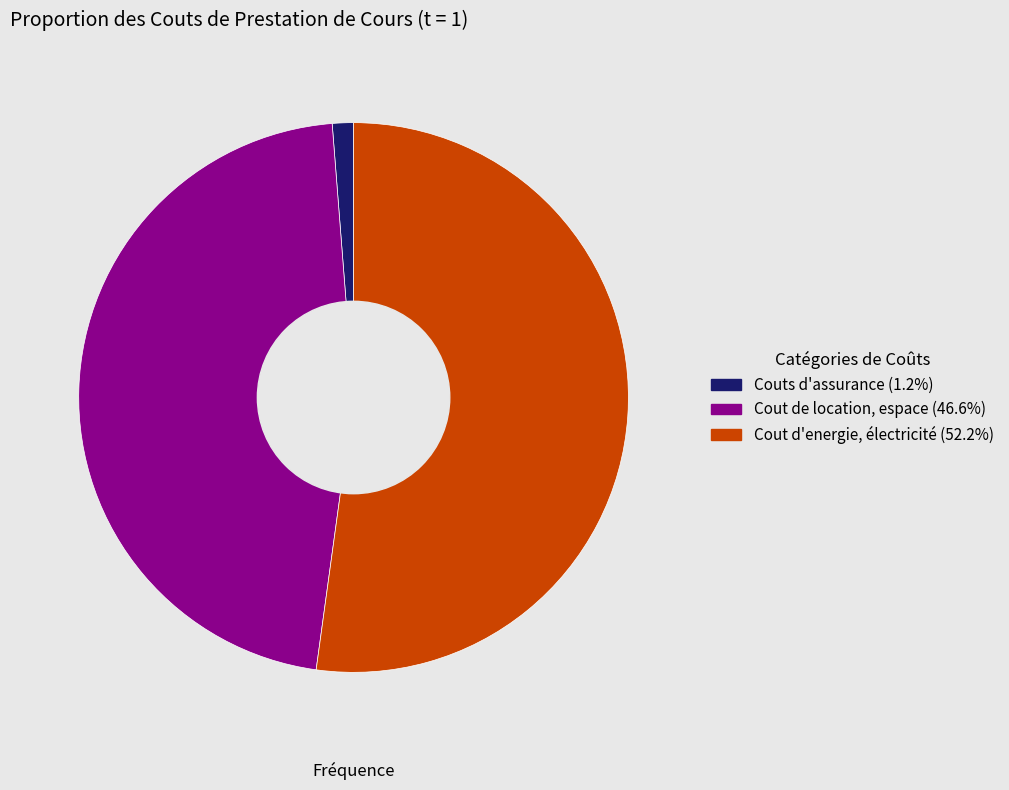

Does any single category account for the majority?

Yes